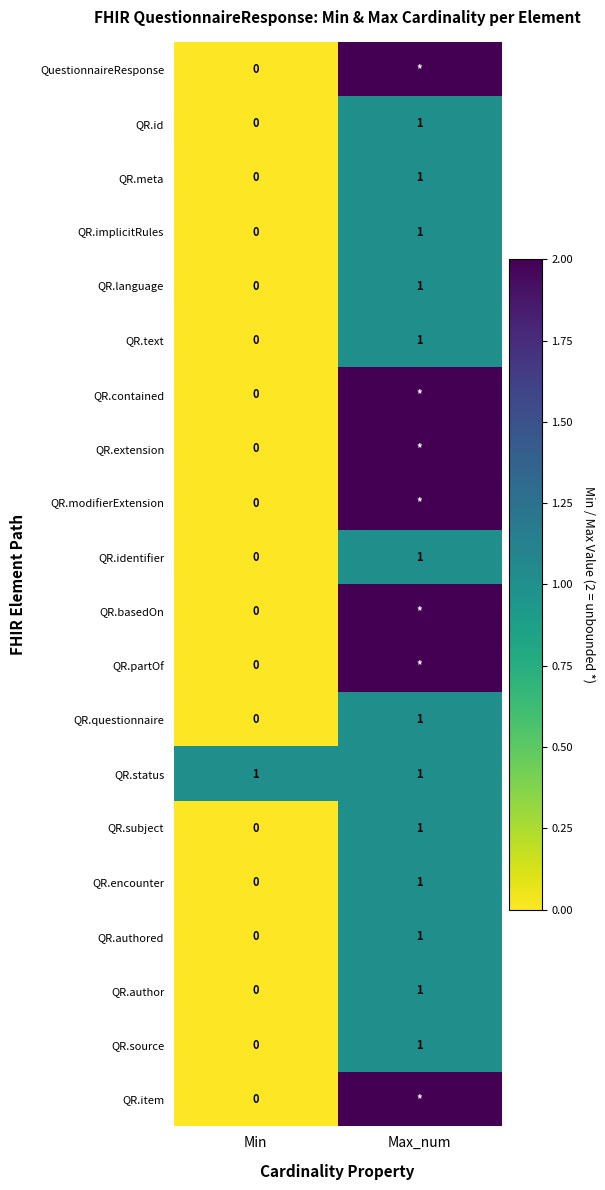

How many distinct data groups are displayed?

20